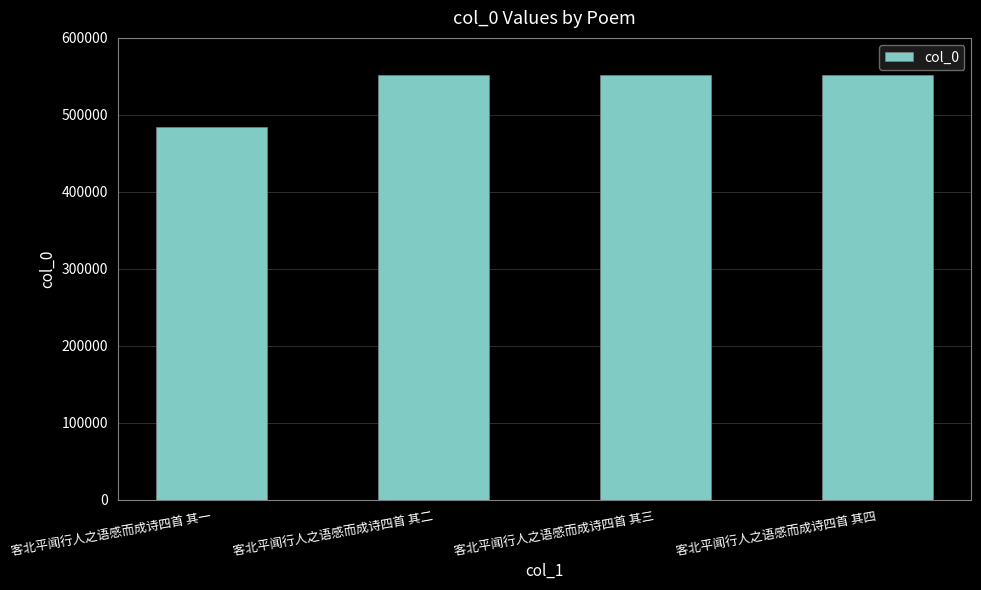

What is the sum of the values at 客北平闻行人之语感而成诗四首 其三 and 客北平闻行人之语感而成诗四首 其一?

1036450